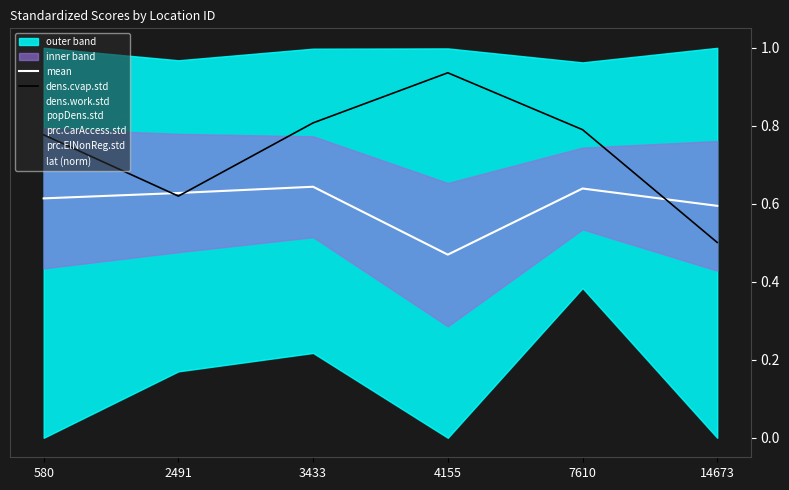

Reading right to left, transcribe all the data shown in this chart.

mean: 14673=0.6	7610=0.6	4155=0.5	3433=0.6	2491=0.6	580=0.6
dens.cvap.std: 14673=0.5	7610=0.8	4155=0.9	3433=0.8	2491=0.6	580=0.8